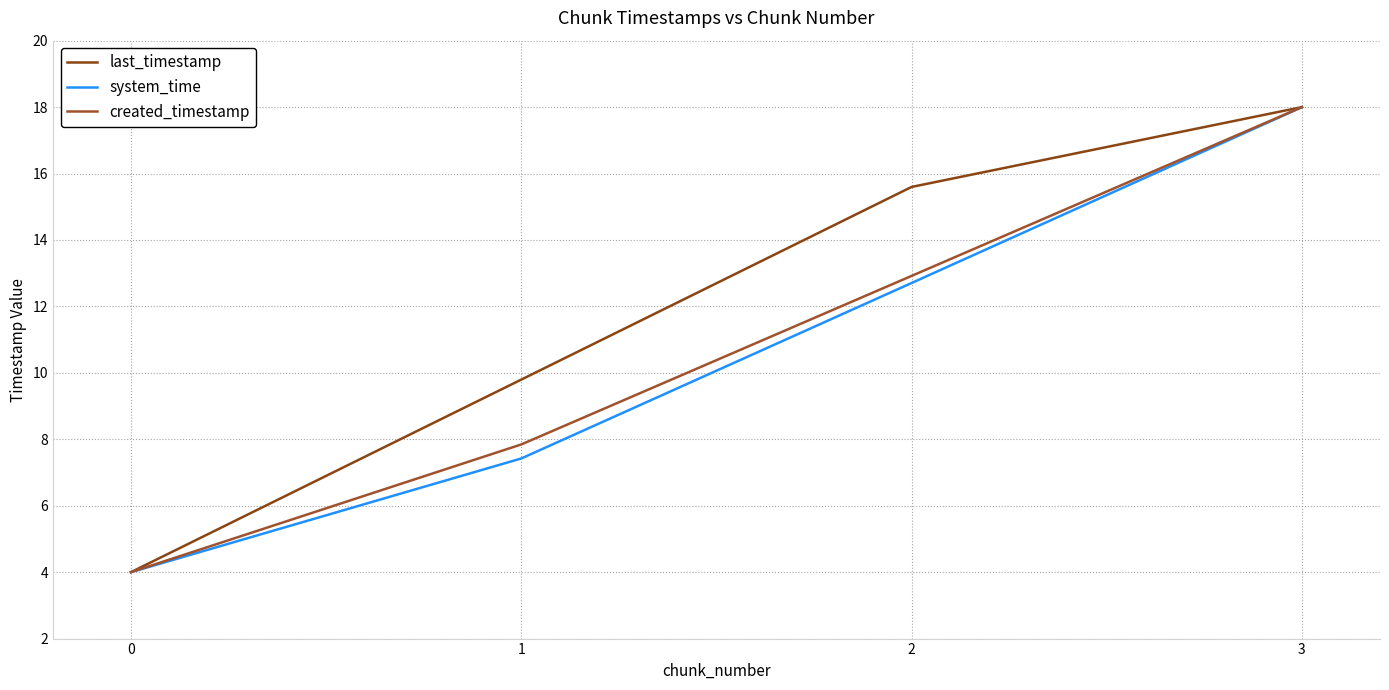

At which label is system_time closest to 11?

2